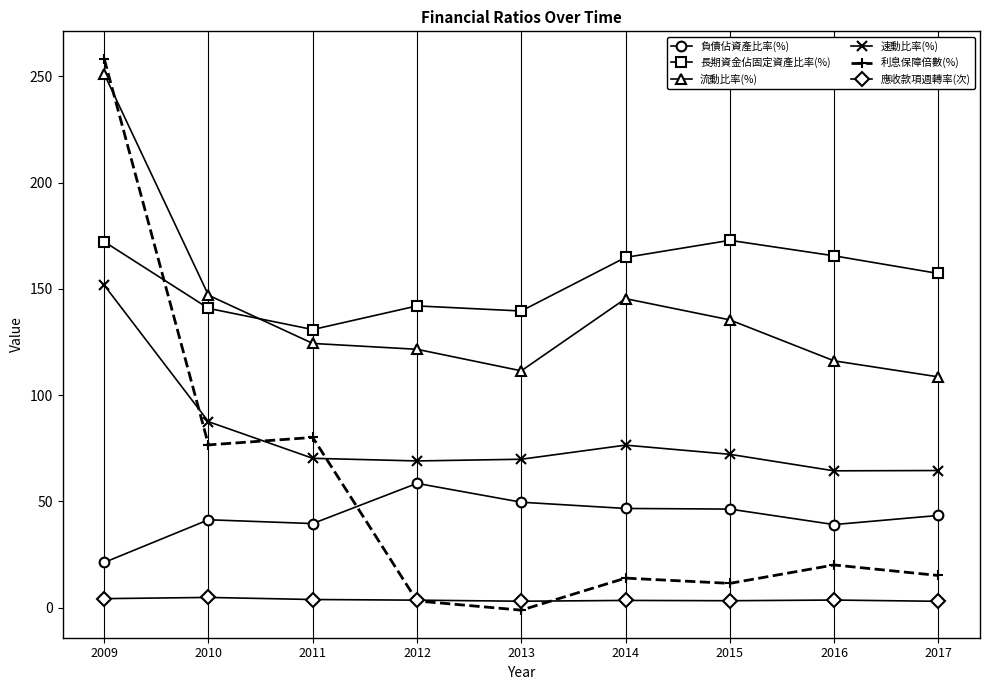

At which category is the sum across all series the highest?

2009